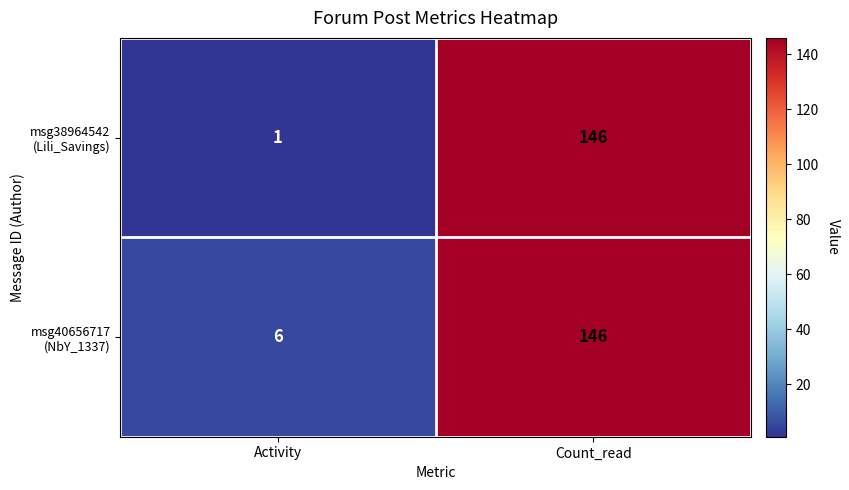

Which label corresponds to the largest value in the chart?

Count_read